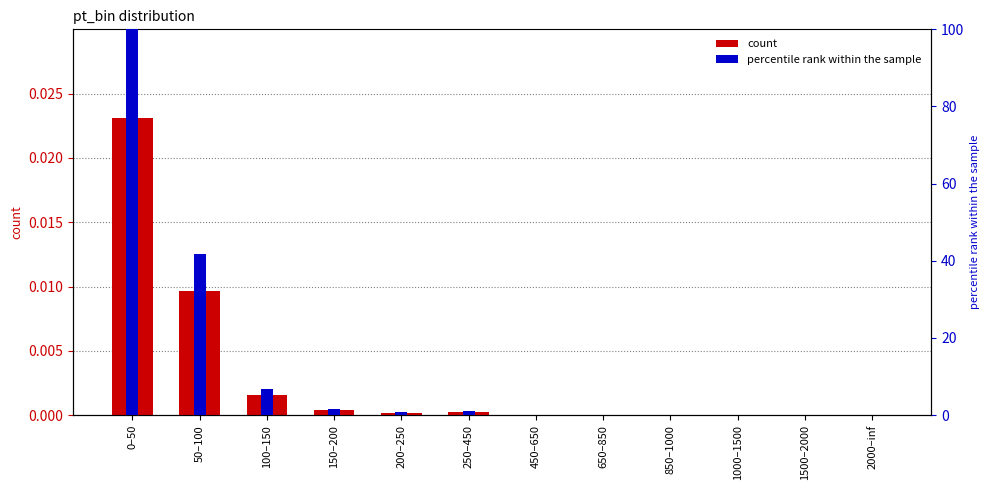

At which label is count closest to 0?

450–650